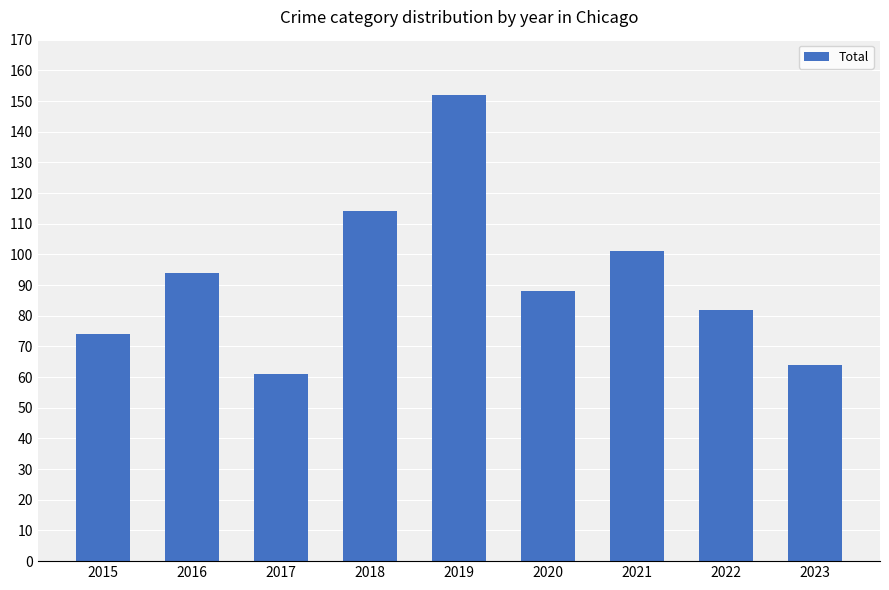

Reading left to right, what are all the values shown in this chart?

74	94	61	114	152	88	101	82	64